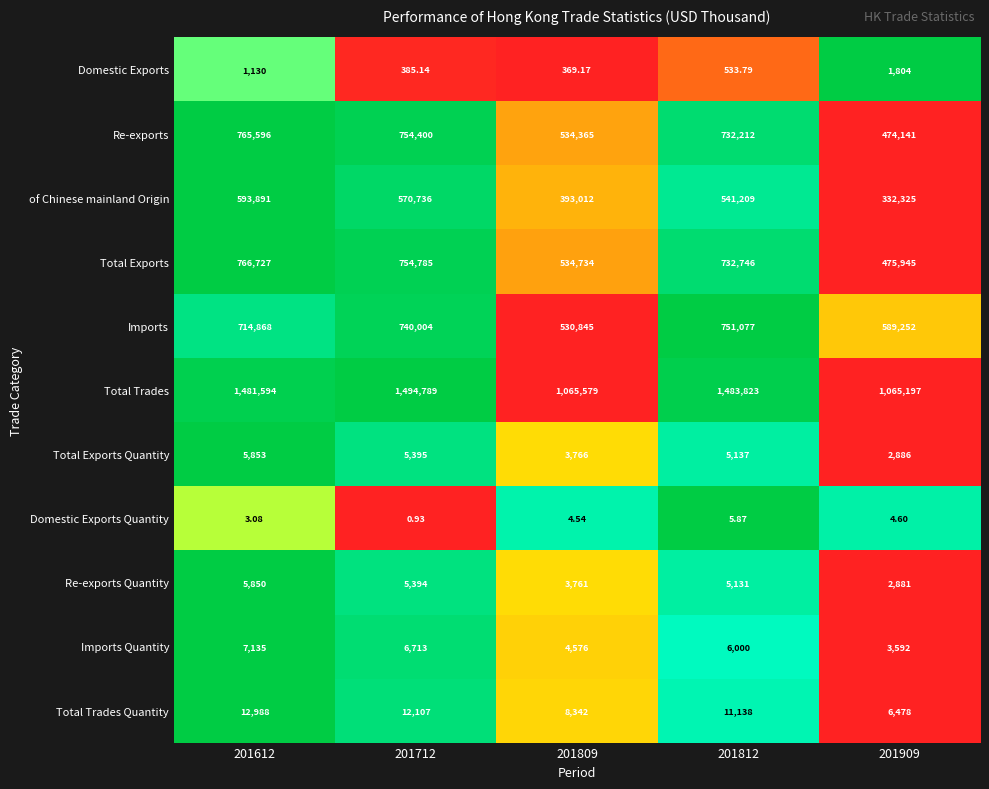

Rank the series at 201712 from lowest to highest value.

Domestic Exports Quantity, Domestic Exports, Re-exports Quantity, Total Exports Quantity, Imports Quantity, Total Trades Quantity, of Chinese mainland Origin, Imports, Re-exports, Total Exports, Total Trades